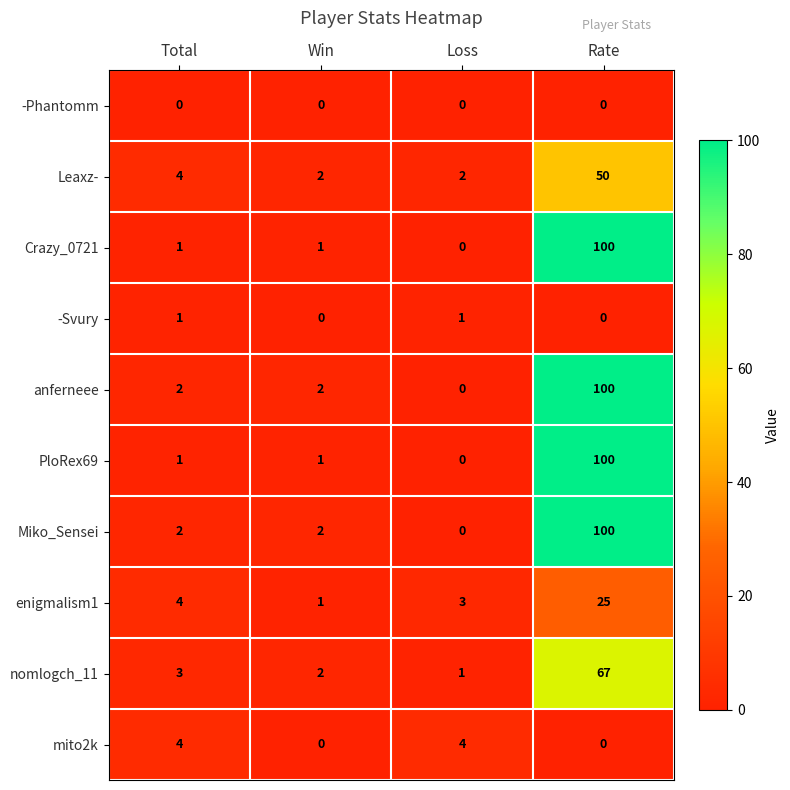

What is the approximate value of enigmalism1 at Rate?

25